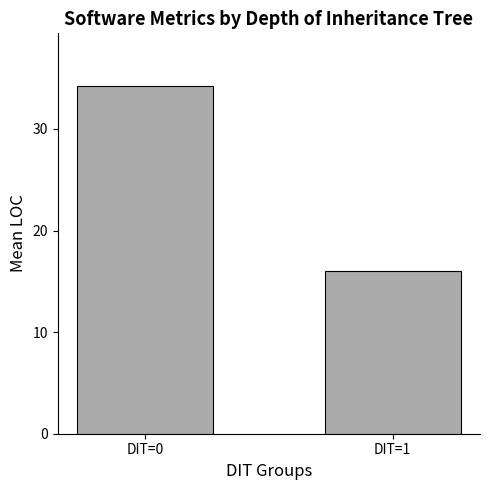

What is the value of the 2nd bar from the left?

16.0